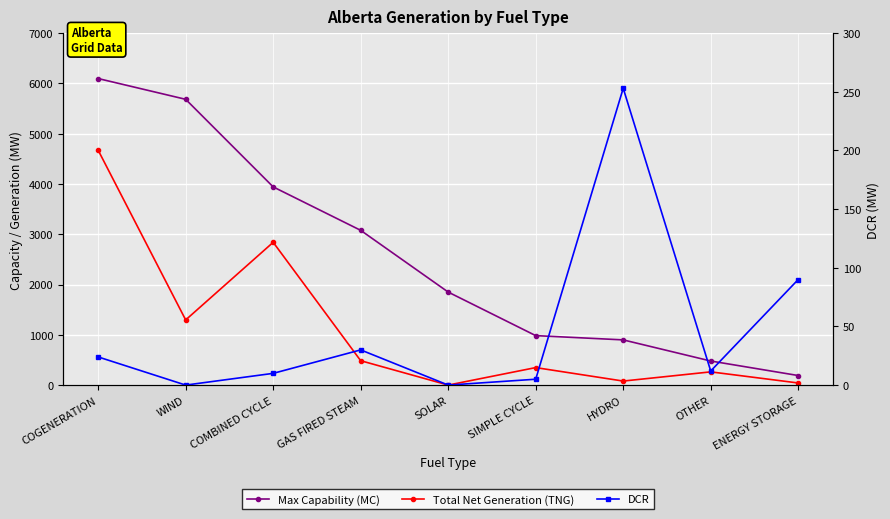

List the series in order of their overall mean, lowest first.

DCR, Total Net Generation (TNG), Max Capability (MC)